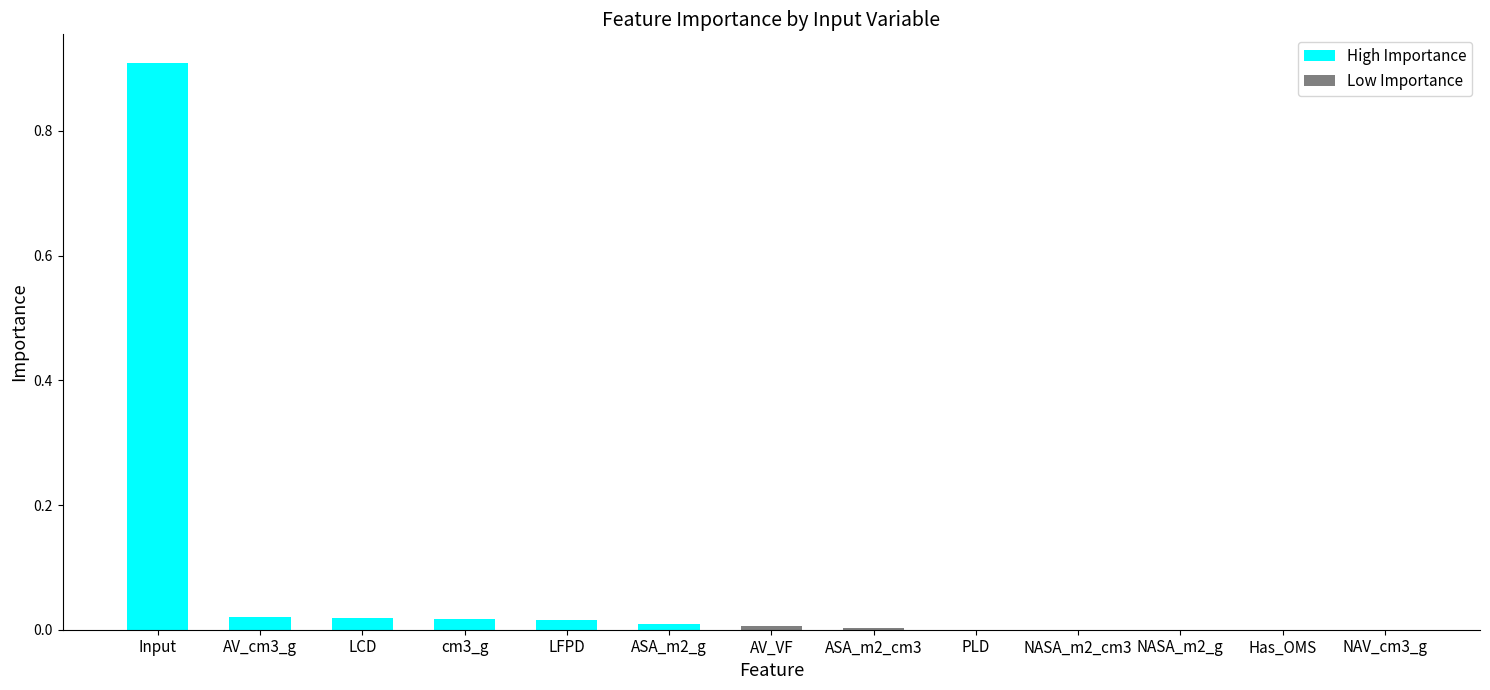

Does the chart contain any negative values?

No